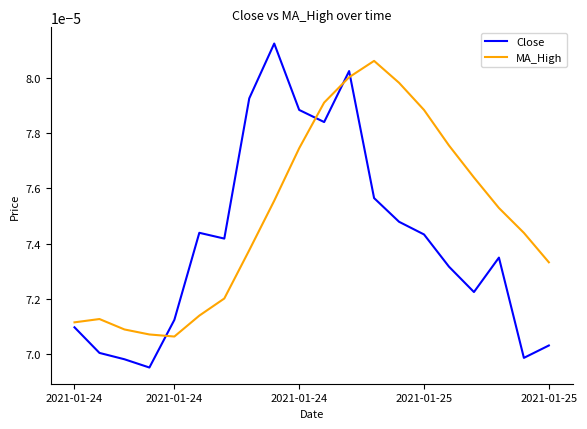

How many intersections are there between MA_High and Close?

4